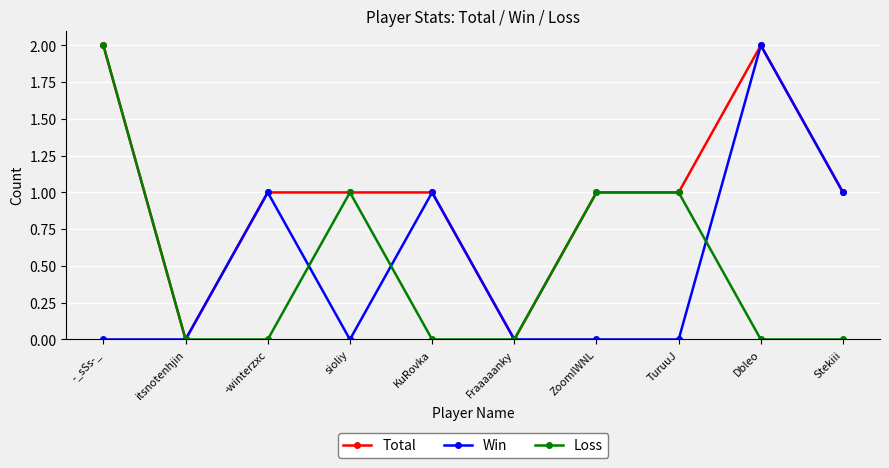

What is the greatest value displayed?

2